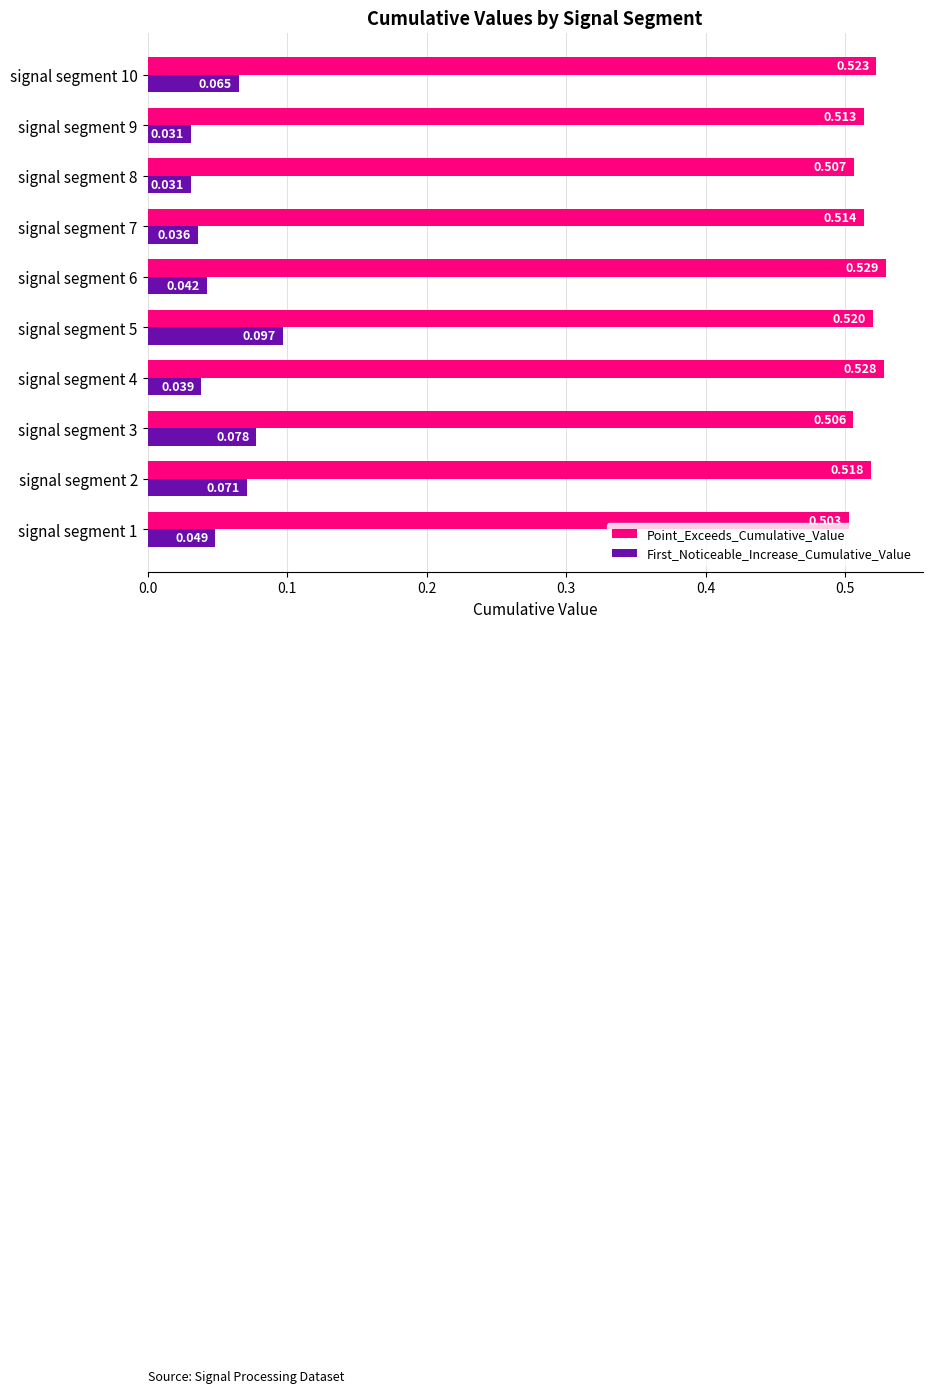

Which series has the widest spread of values?

First_Noticeable_Increase_Cumulative_Value